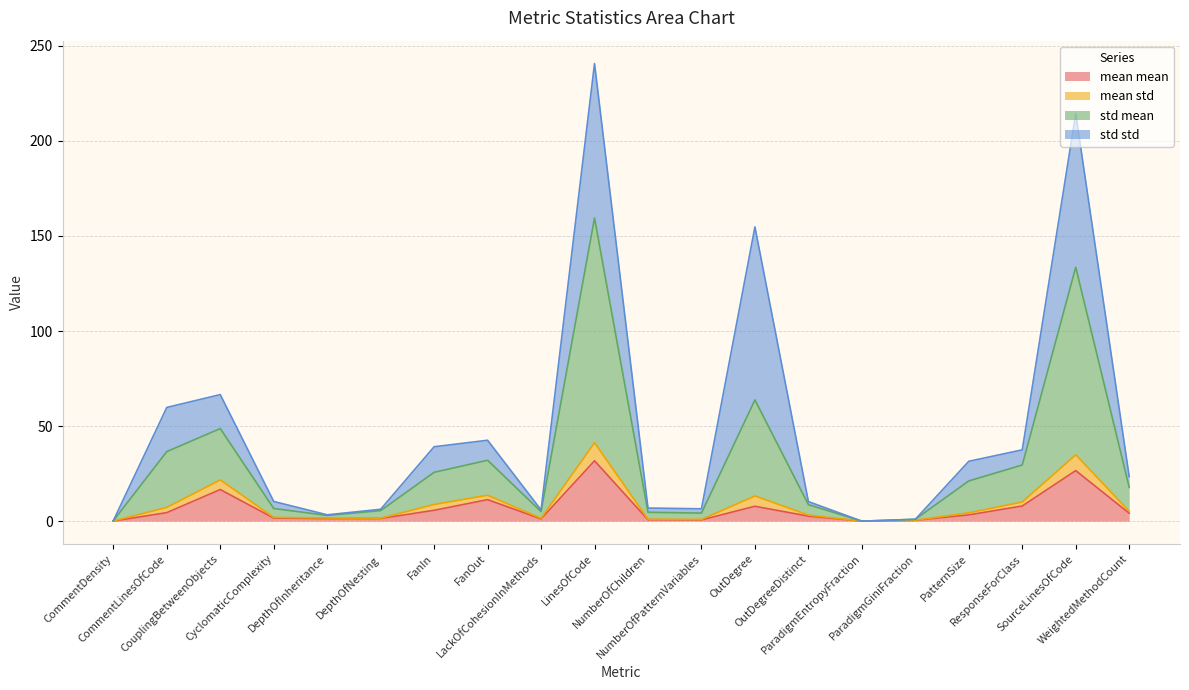

What is the maximum value for mean mean?

31.8